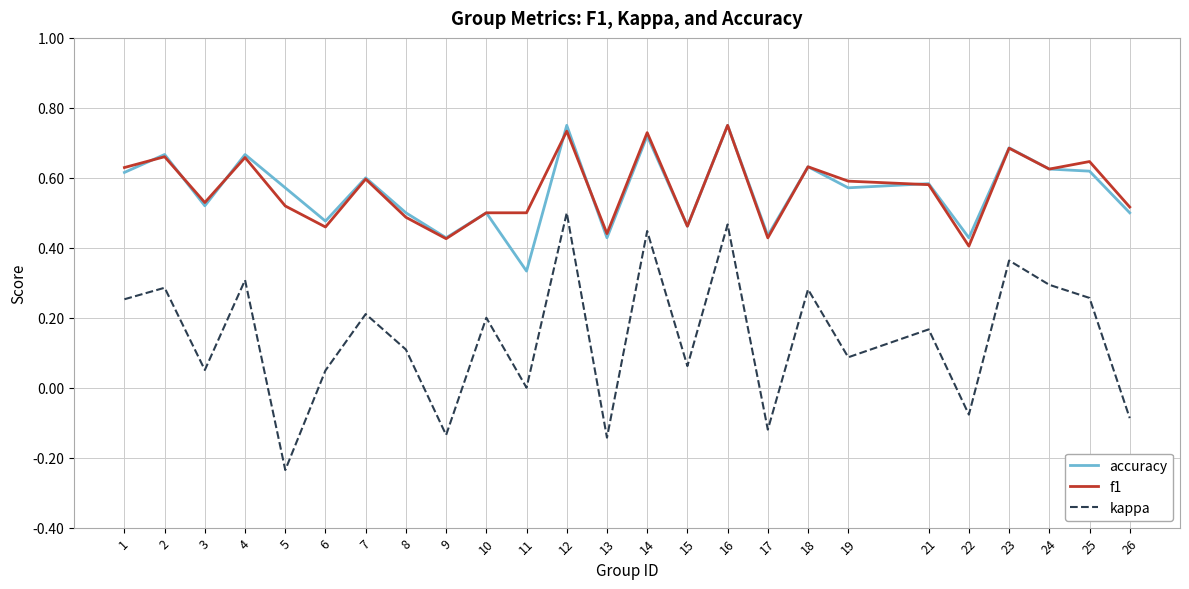

The value of accuracy at 21 is 0.3. True or false?

False